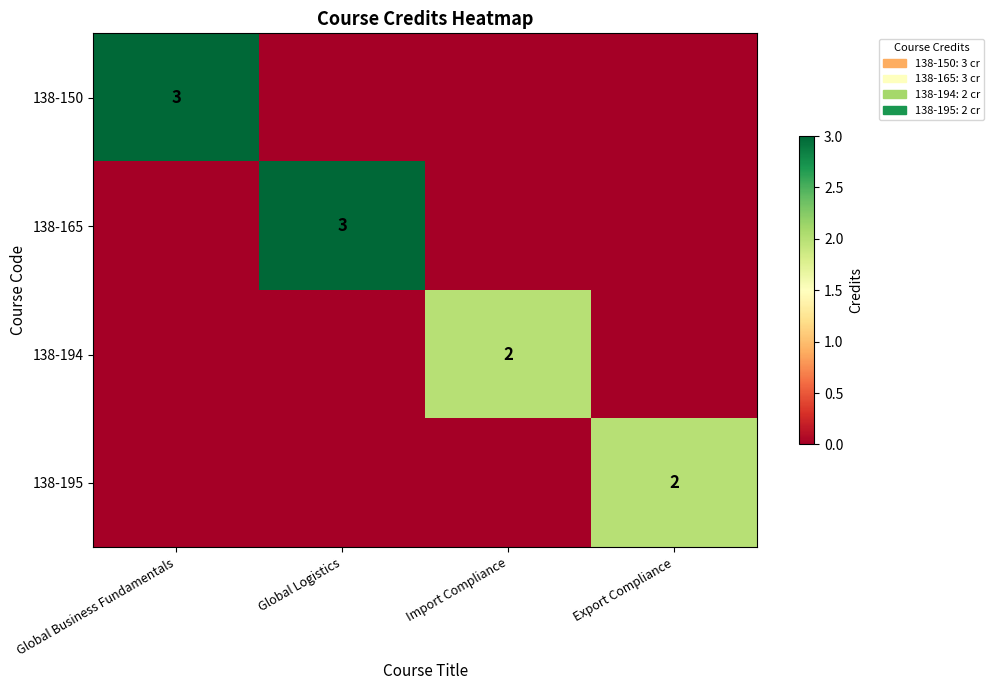

Is the value of 138-194 at Import Compliance greater than the value of 138-150 at Global Business Fundamentals?

No